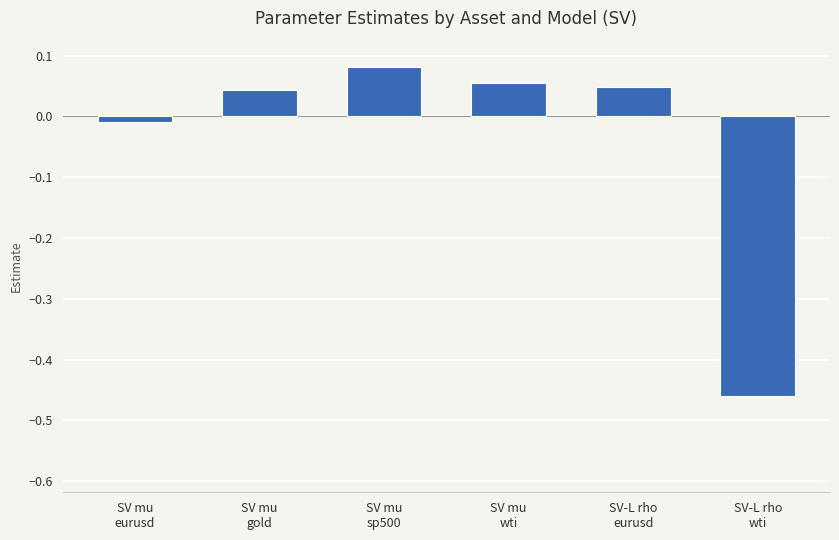

How many bars are there in total?

6